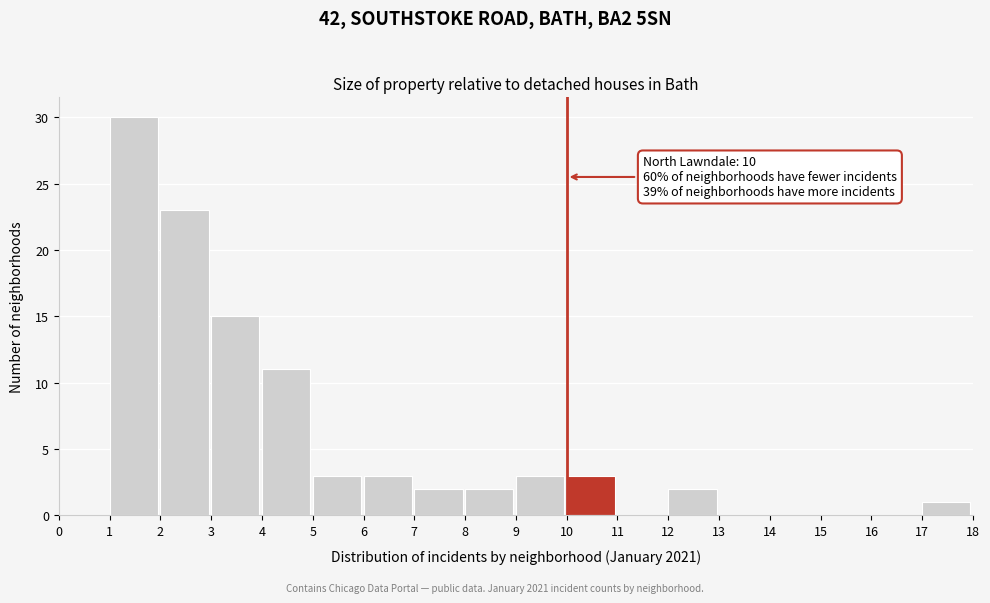

Over which range of the x-axis is the bar tallest?

1 to 2